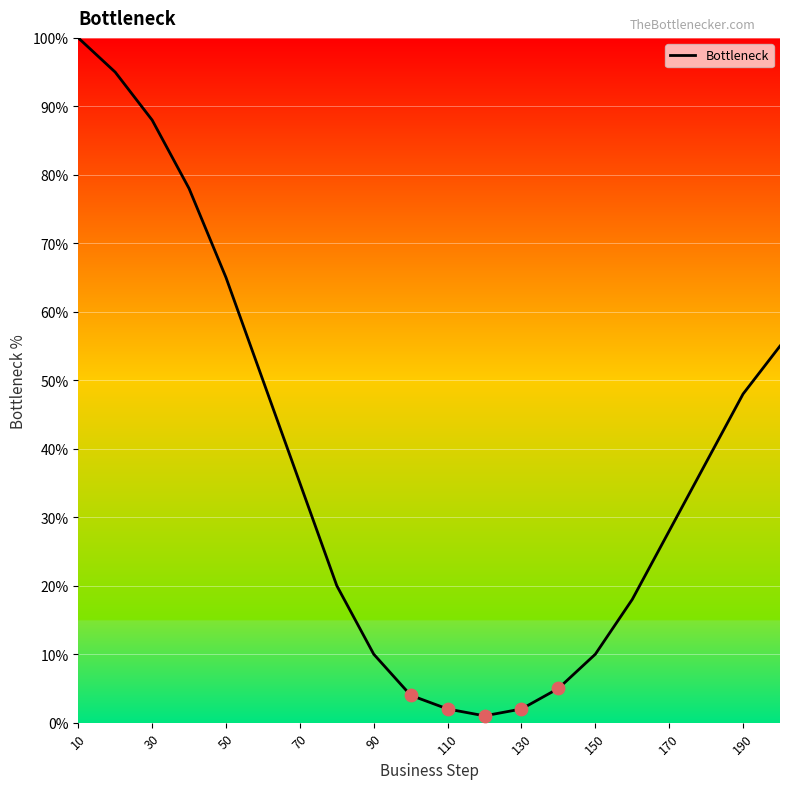

What is the difference between the maximum and minimum values?

99